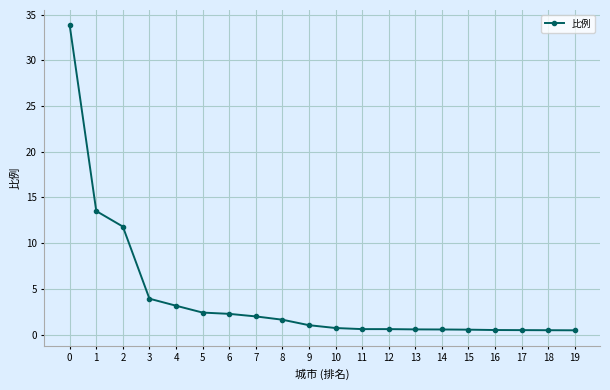

Between 1 and 5, which is larger?

1